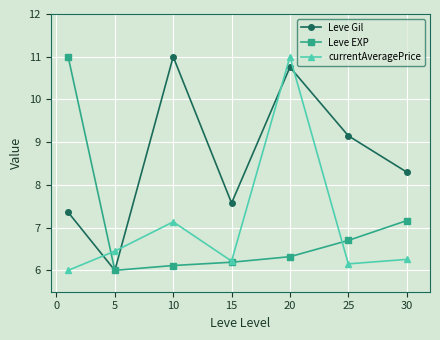

What is the sum of all Leve EXP values?

49.5